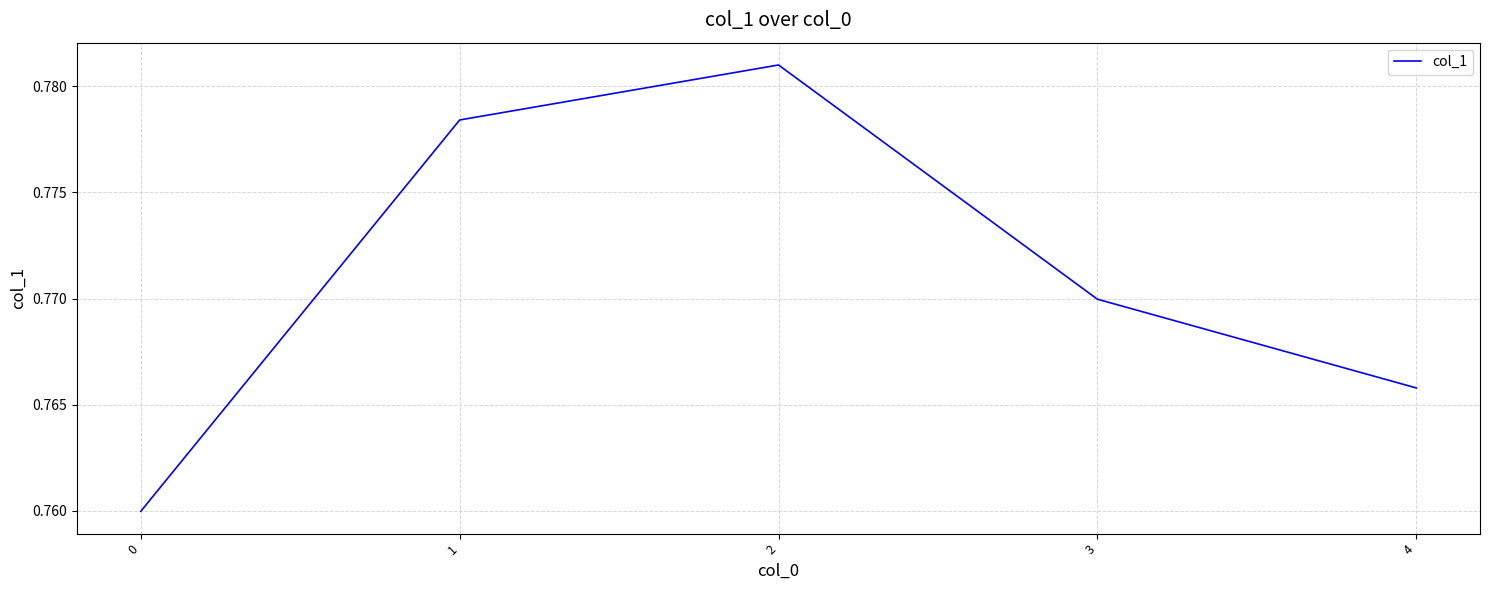

Does the chart have visible grid lines?

Yes